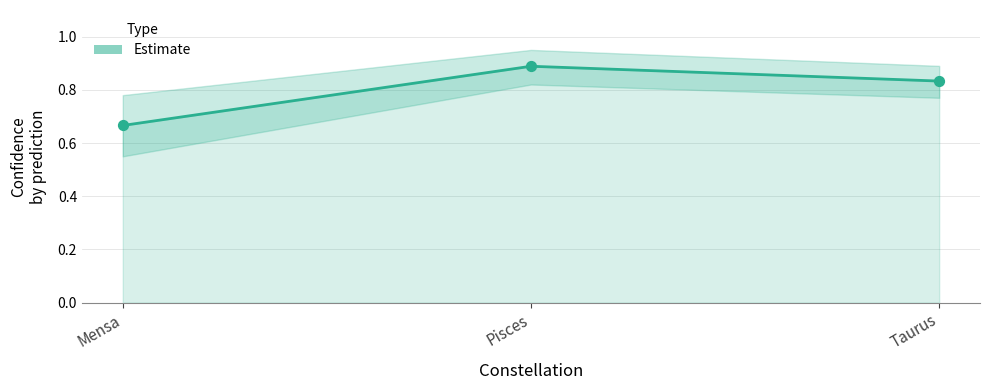

What is the change in value from Pisces to Taurus?

-0.1